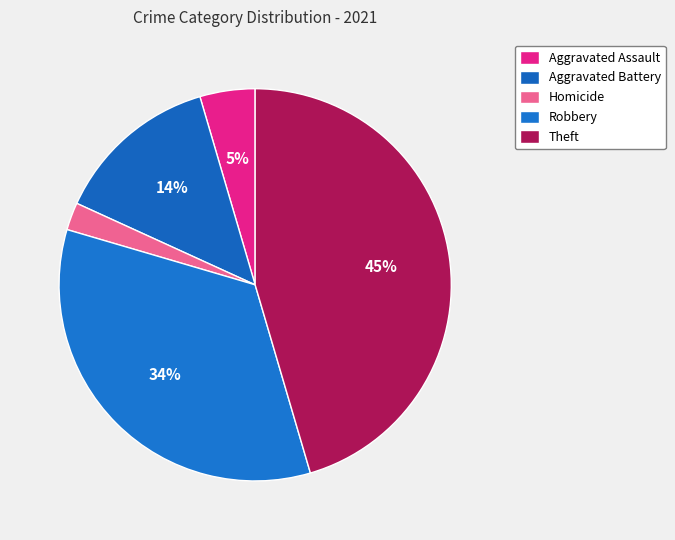

Which category has the smallest portion of the pie?

Homicide